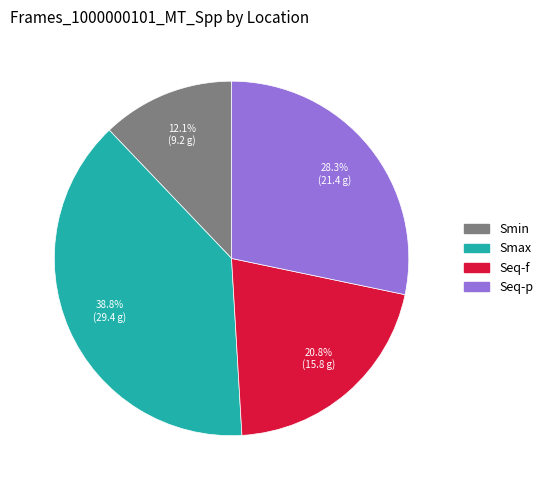

To the nearest percent, what portion does Seq-p represent?

28%